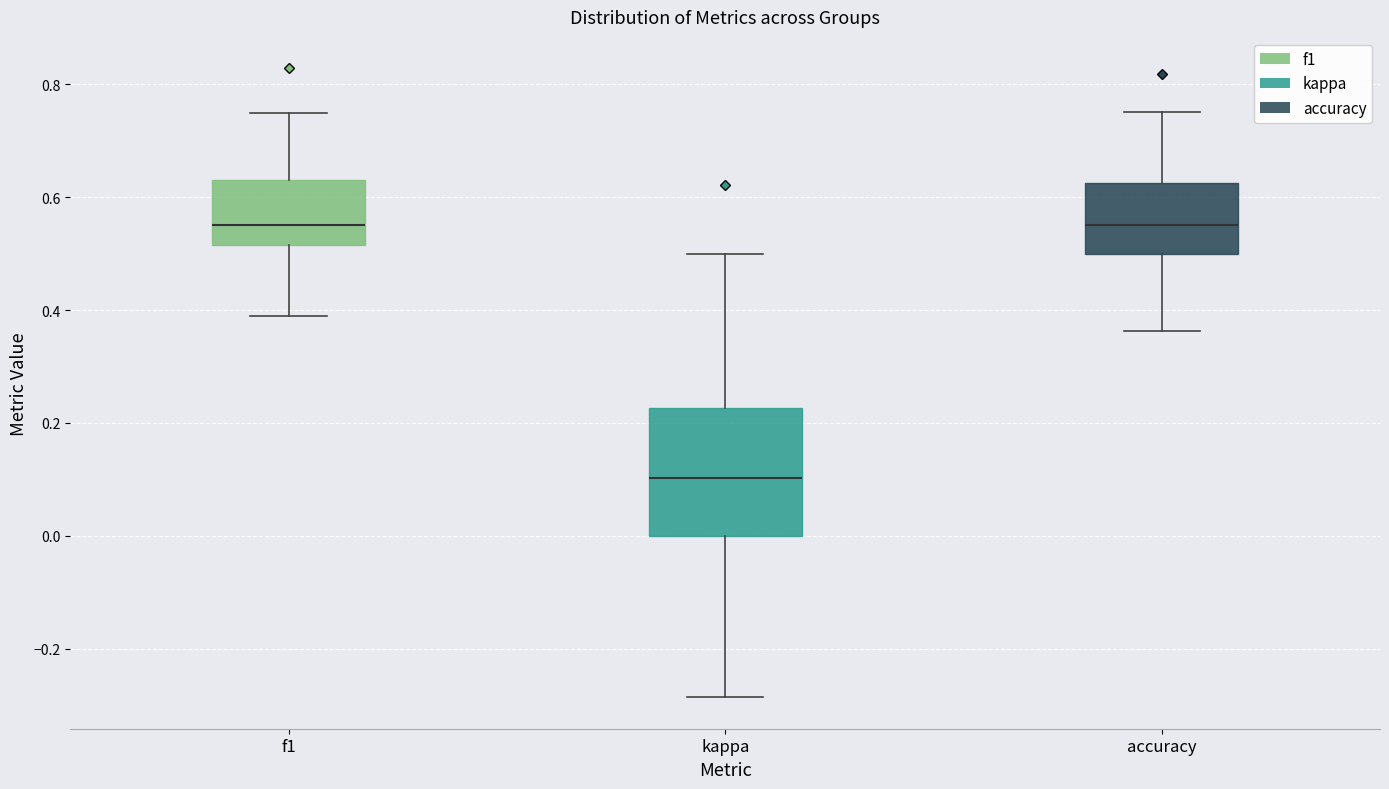

Reading left to right, read every box against the y-axis: the position of its median line, the range the box covers, and the ends of its whiskers. The values are not printed on the chart, so give them approximately, as read against the axis.

f1: median 0.56, box 0.52 to 0.62, whiskers 0.38 to 0.74
kappa: median 0.10, box 0.00 to 0.22, whiskers -0.28 to 0.50
accuracy: median 0.56, box 0.50 to 0.62, whiskers 0.36 to 0.76